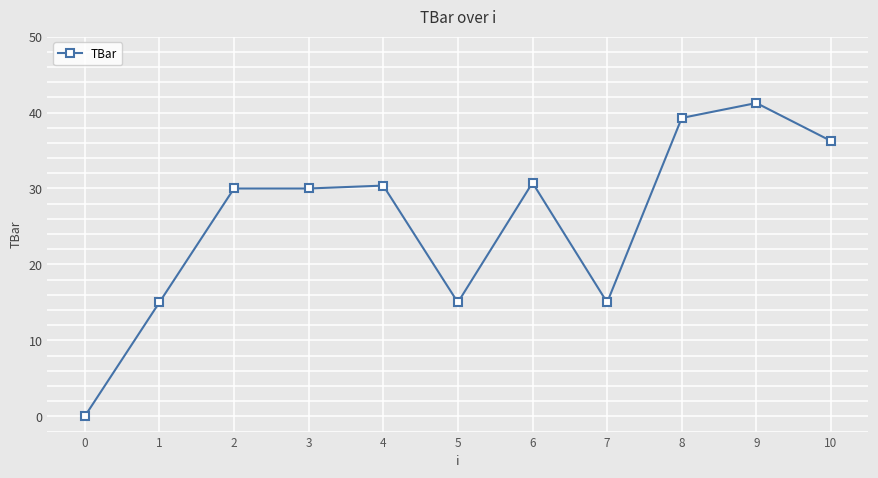

True or false: the data has more than 0 interior local peaks.

True